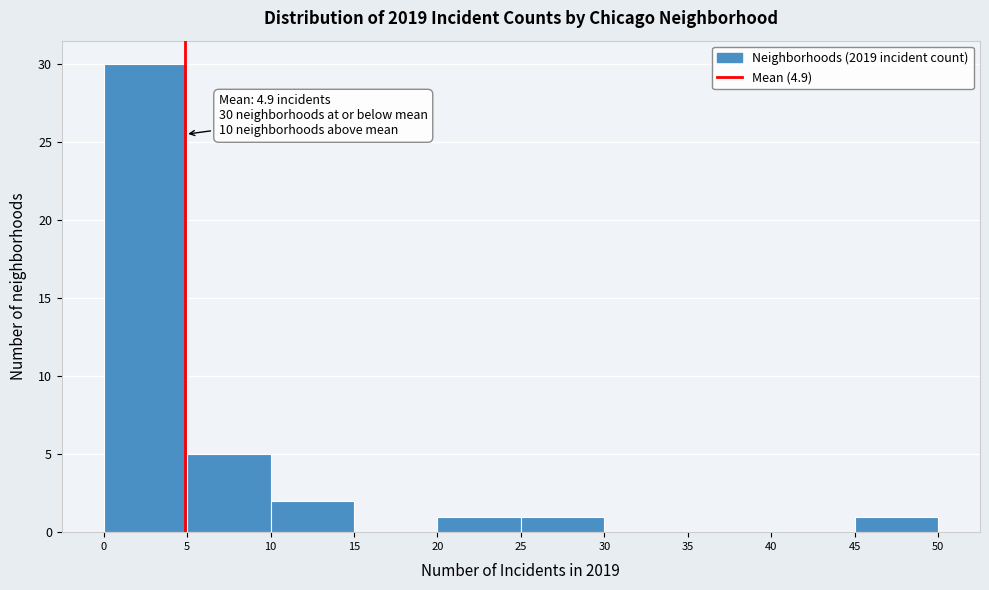

Which range on the x-axis has the tallest bar?

0 to 5